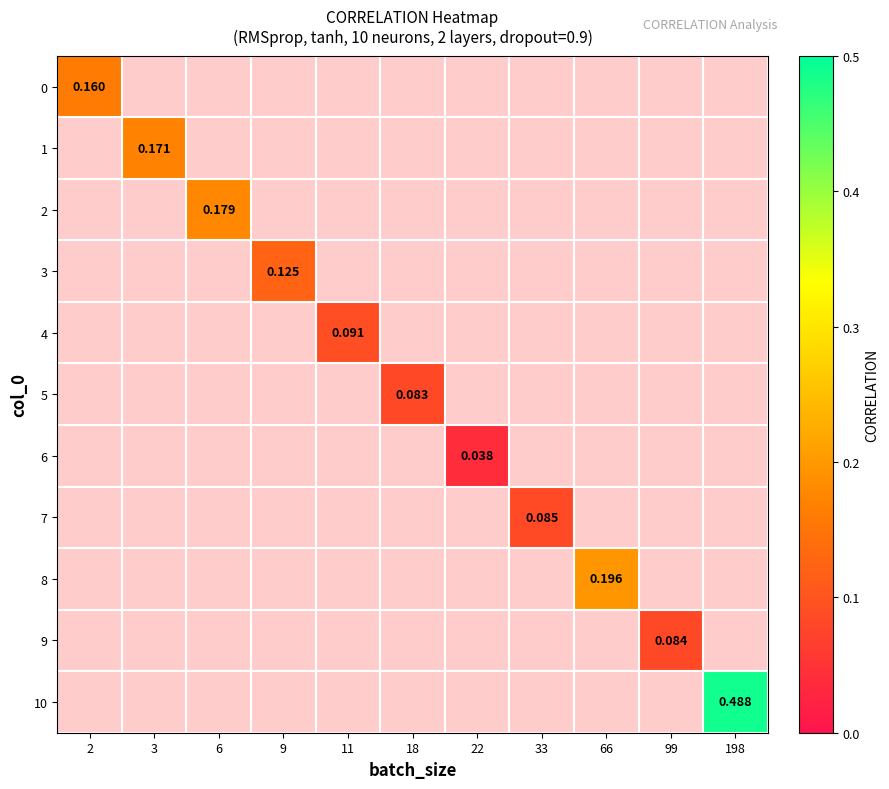

Which label corresponds to the smallest value in the chart?

22